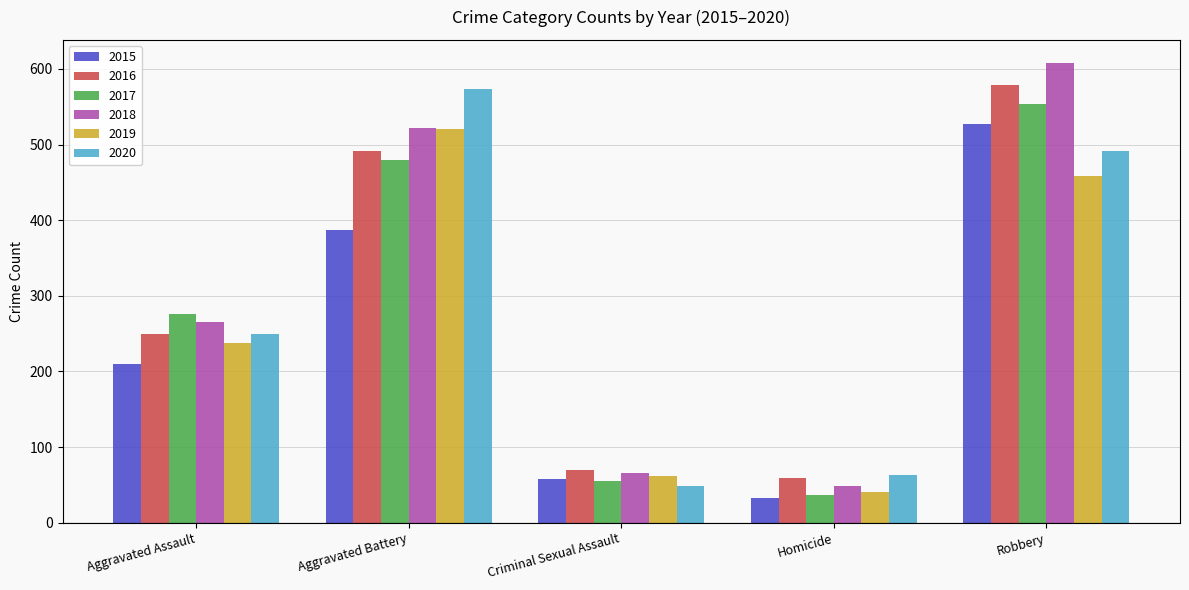

True or false: 2015 has a value of 86 at Criminal Sexual Assault.

False